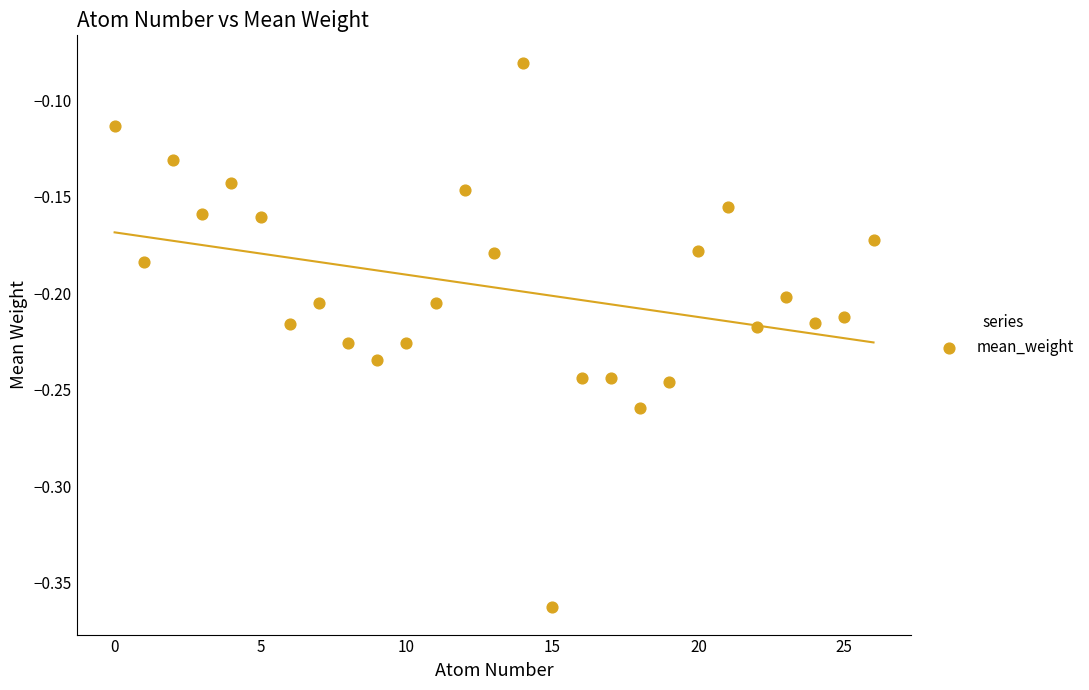

What is the range of Y values (max minus min)?

0.3